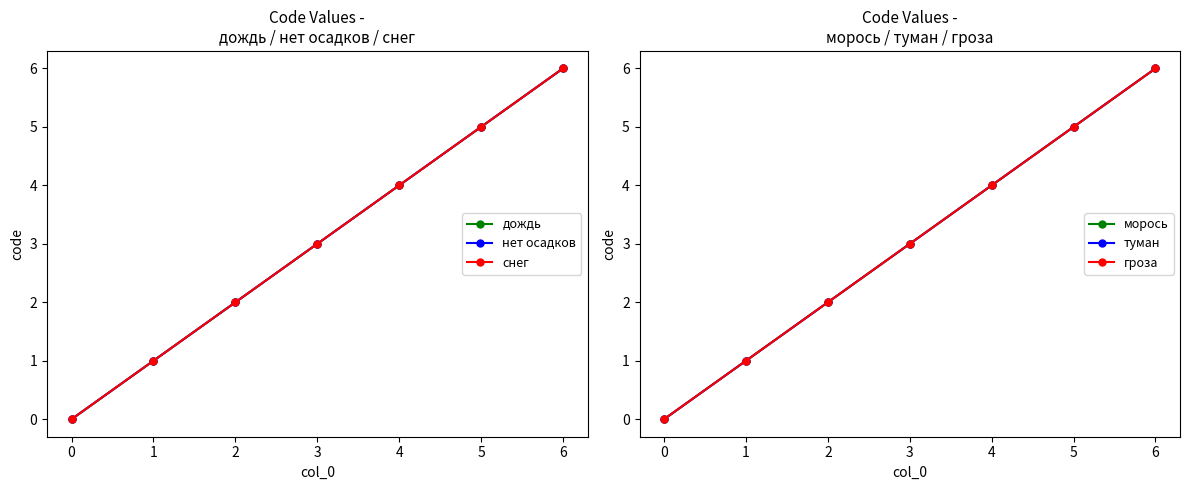

At which category is the sum across all series the highest?

6